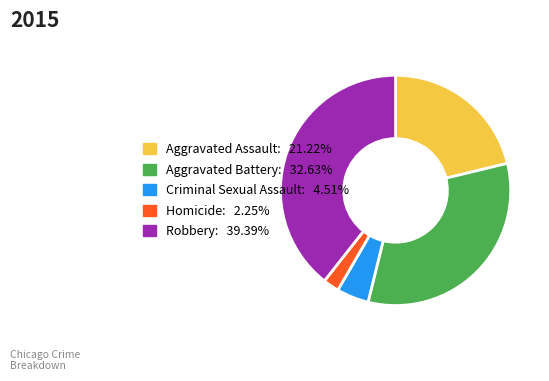

What is the largest slice in the pie chart?

Robbery